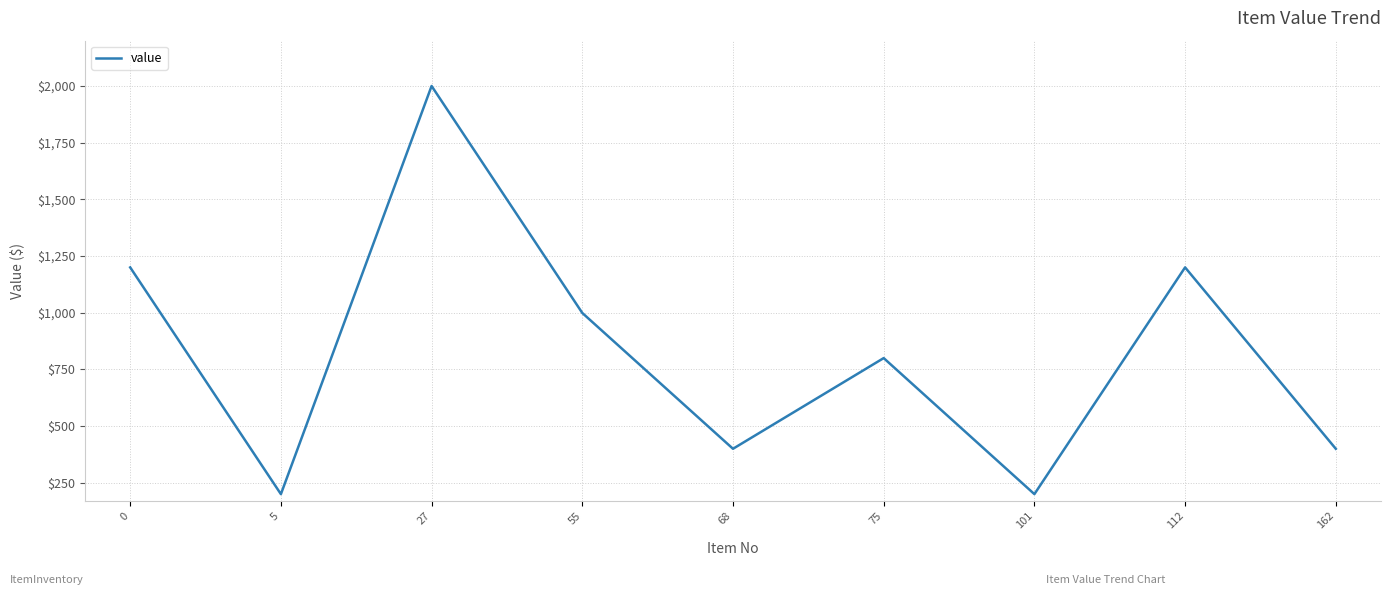

What is the difference between the maximum and minimum values?

1800